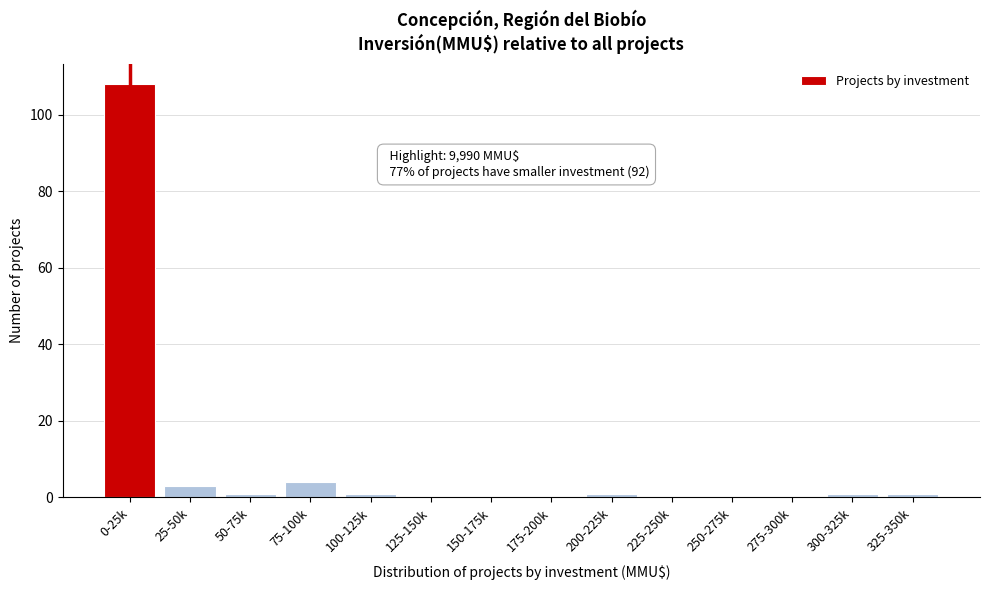

Reading left to right, transcribe all the data shown in this chart.

0-25k=108	25-50k=3	50-75k=1	75-100k=4	100-125k=1	125-150k=0	150-175k=0	175-200k=0	200-225k=1	225-250k=0	250-275k=0	275-300k=0	300-325k=1	325-350k=1